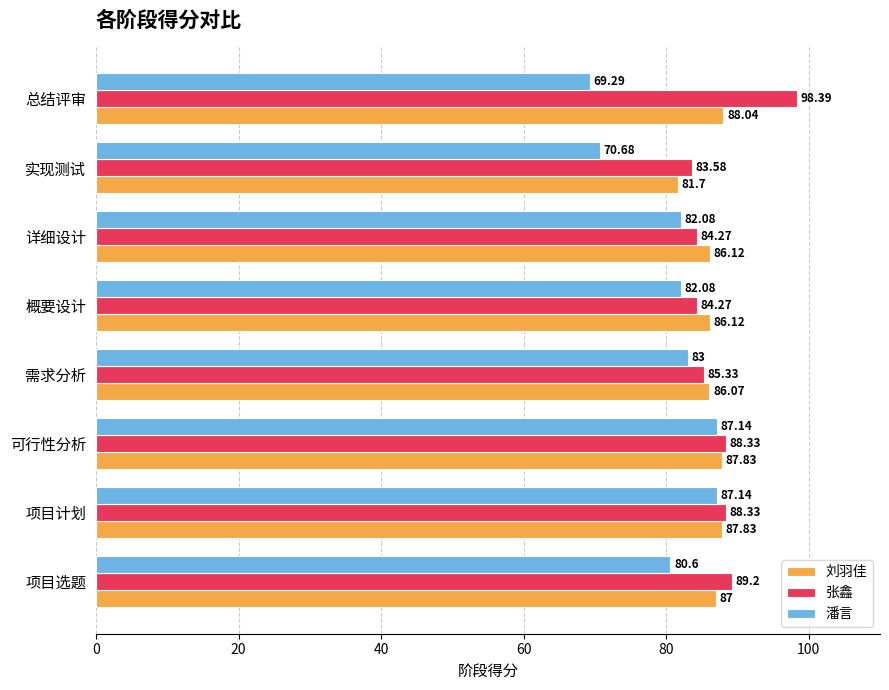

How many values in the 潘言 series are below 82?

3